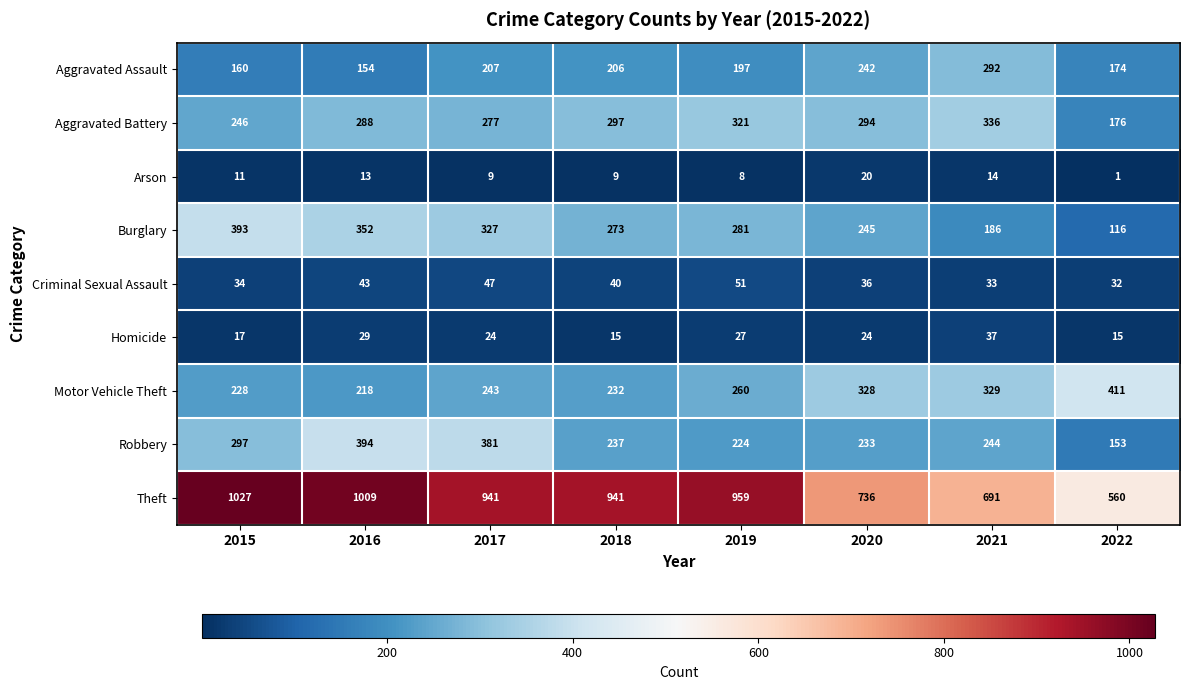

At 2019, list the series in order from smallest to largest.

Arson, Homicide, Criminal Sexual Assault, Aggravated Assault, Robbery, Motor Vehicle Theft, Burglary, Aggravated Battery, Theft